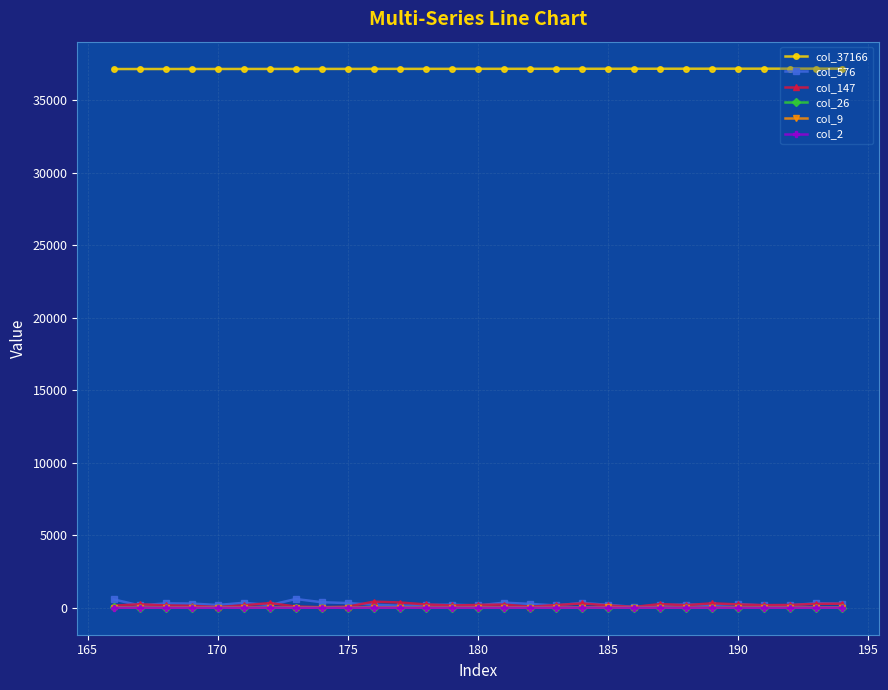

How many data points does each series have?

29